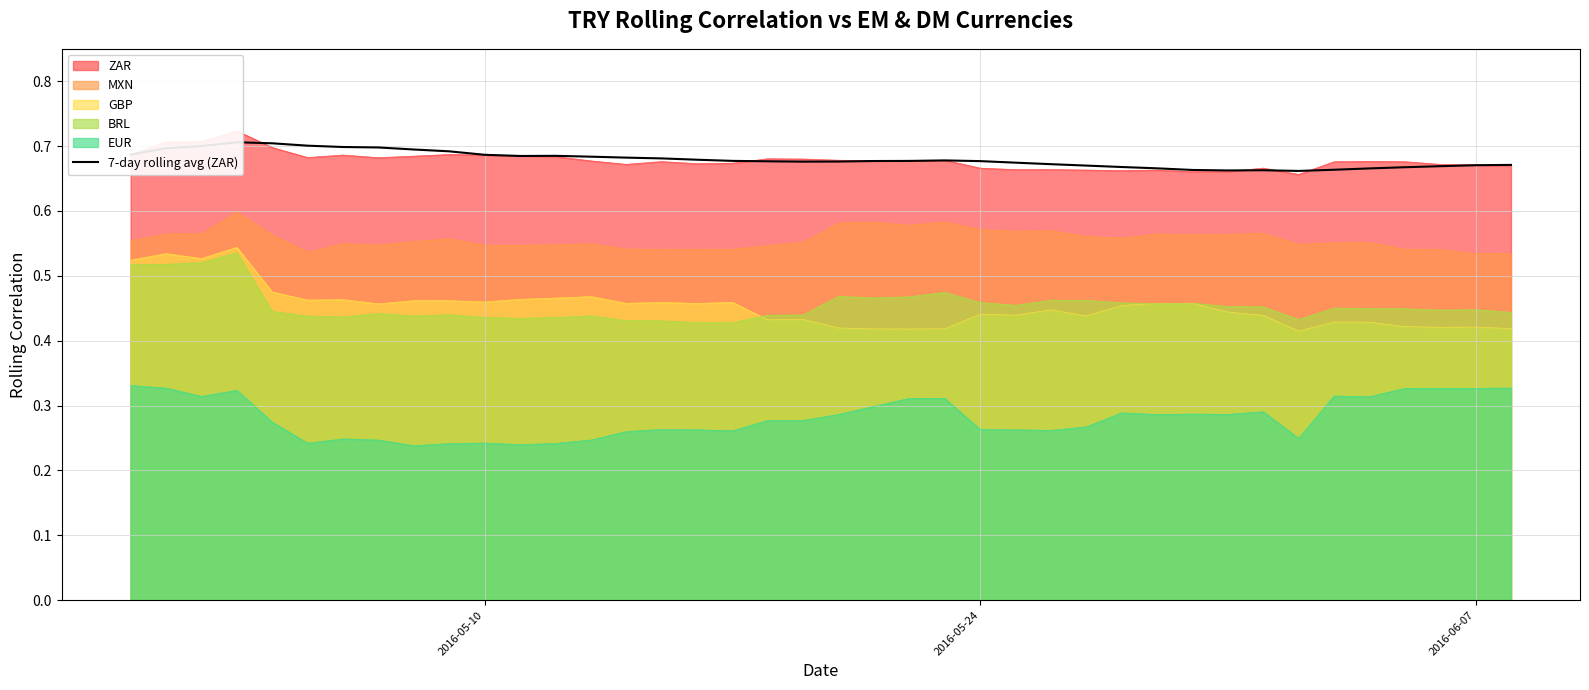

True or false: BRL and EUR cross at least once.

False